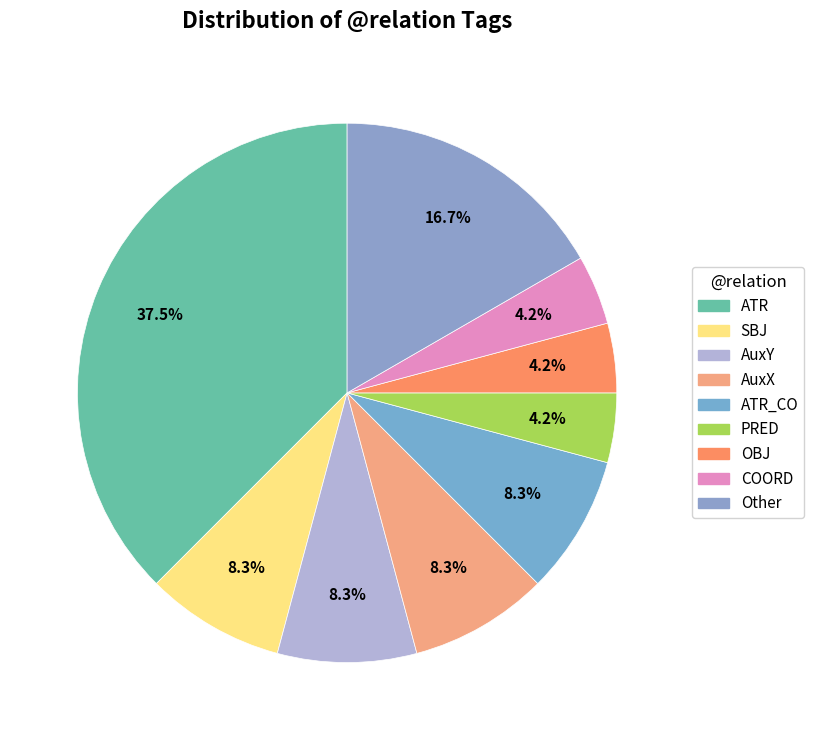

Does any single category account for the majority?

No